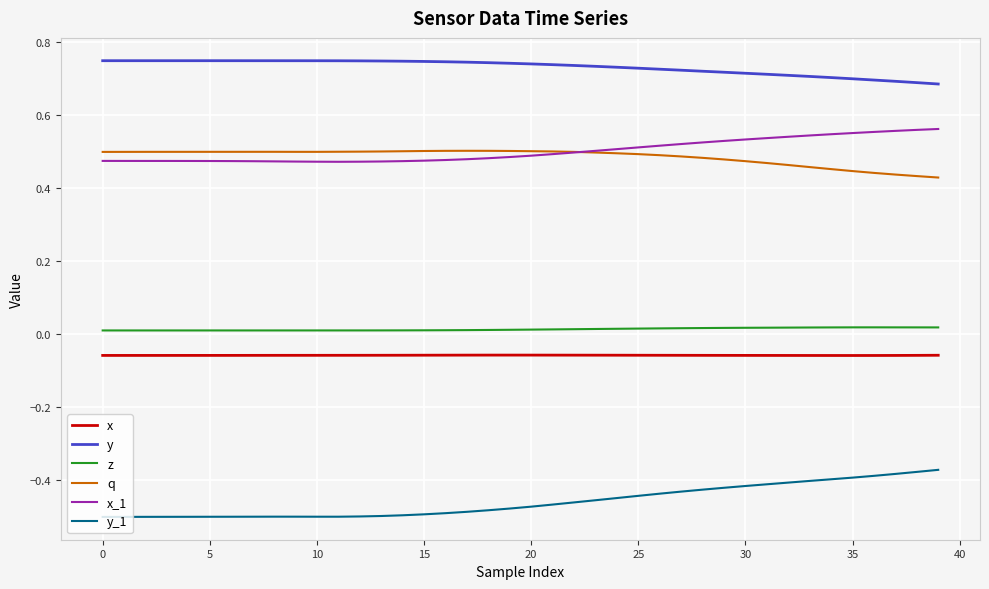

Does the chart display data point markers on the line(s)?

No